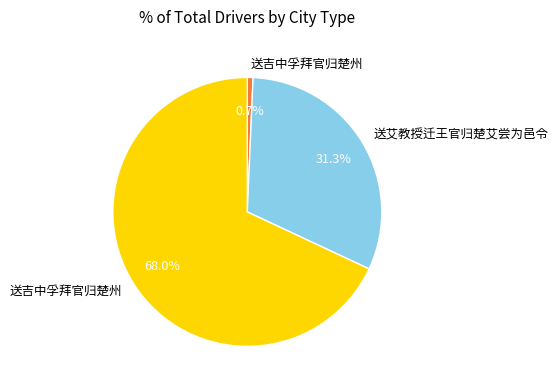

Is there a majority slice in this chart?

Yes